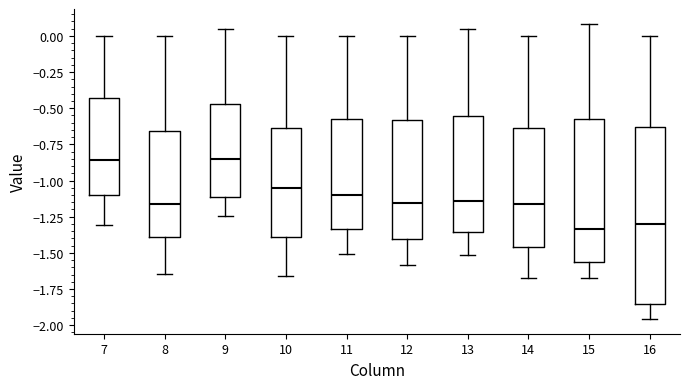

Reading left to right, read every box against the y-axis: the position of its median line, the range the box covers, and the ends of its whiskers. The values are not printed on the chart, so give them approximately, as read against the axis.

7: median -0.85, box -1.10 to -0.45, whiskers -1.30 to 0.00
8: median -1.15, box -1.40 to -0.65, whiskers -1.65 to 0.00
9: median -0.85, box -1.10 to -0.45, whiskers -1.25 to 0.05
10: median -1.05, box -1.40 to -0.65, whiskers -1.65 to 0.00
11: median -1.10, box -1.35 to -0.60, whiskers -1.50 to 0.00
12: median -1.15, box -1.40 to -0.60, whiskers -1.60 to 0.00
13: median -1.15, box -1.35 to -0.55, whiskers -1.50 to 0.05
14: median -1.15, box -1.45 to -0.65, whiskers -1.70 to 0.00
15: median -1.35, box -1.55 to -0.60, whiskers -1.70 to 0.10
16: median -1.30, box -1.85 to -0.65, whiskers -1.95 to 0.00